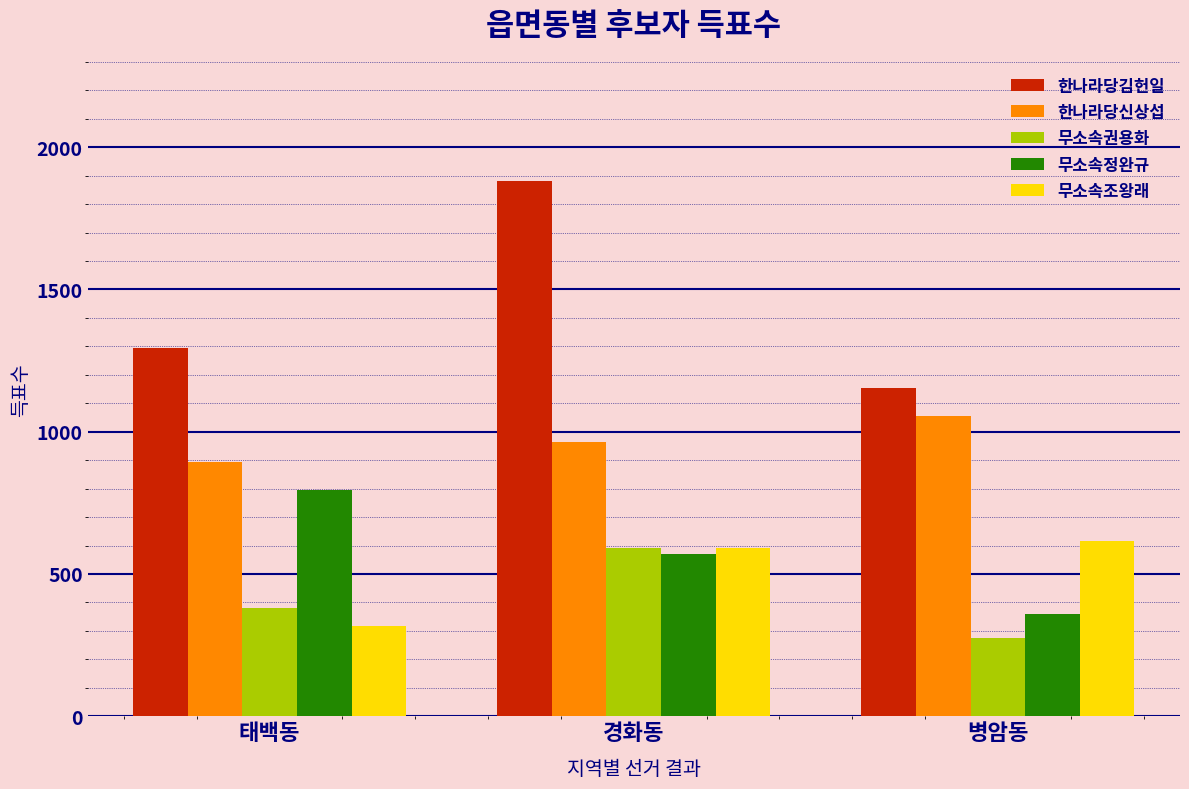

Which series has the largest total across all categories?

한나라당김헌일